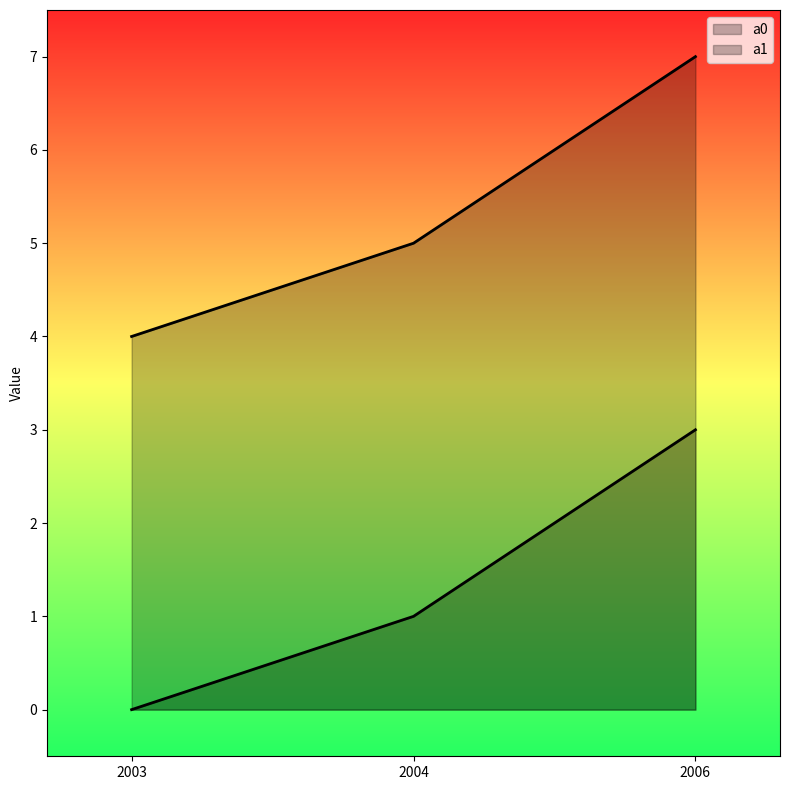

Rank the categories by a1 value from lowest to highest.

2003, 2004, 2006